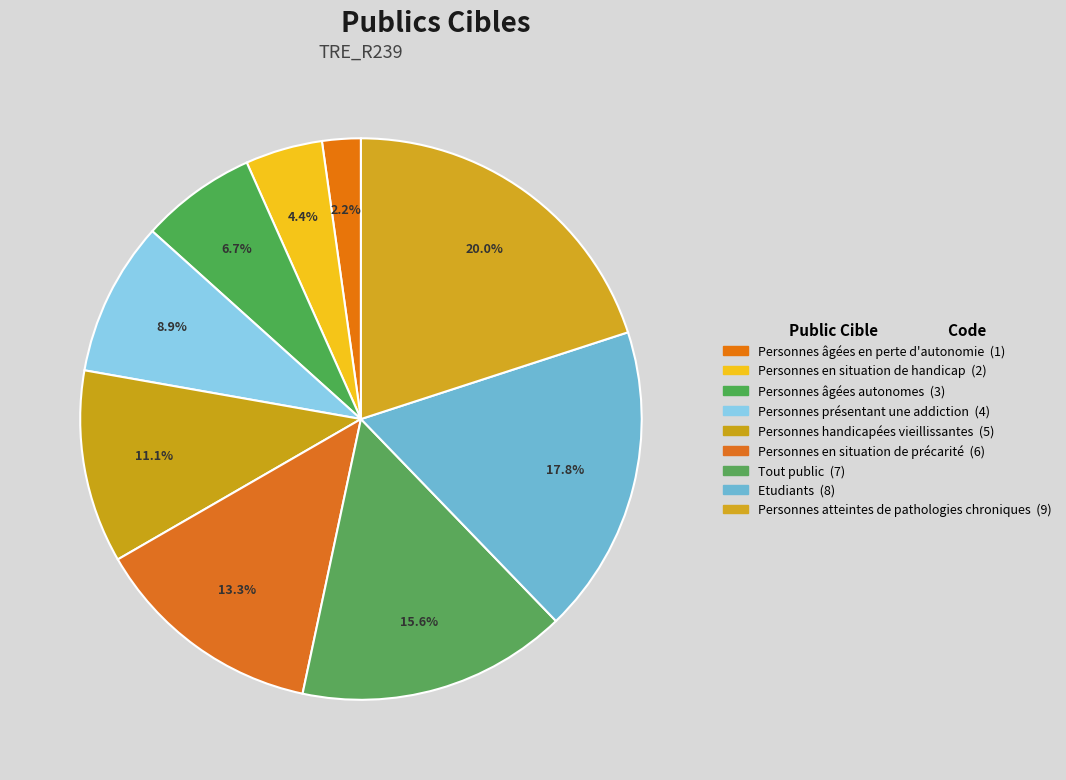

To the nearest percent, what percentage of the pie is Tout public?

16%